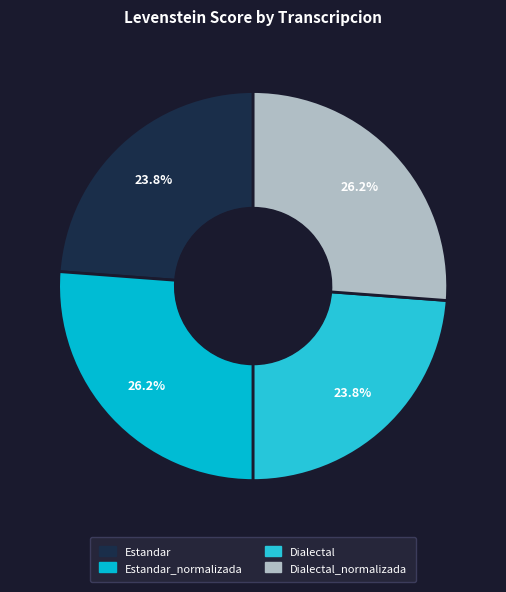

Is it true that Estandar is 13% of the pie?

False